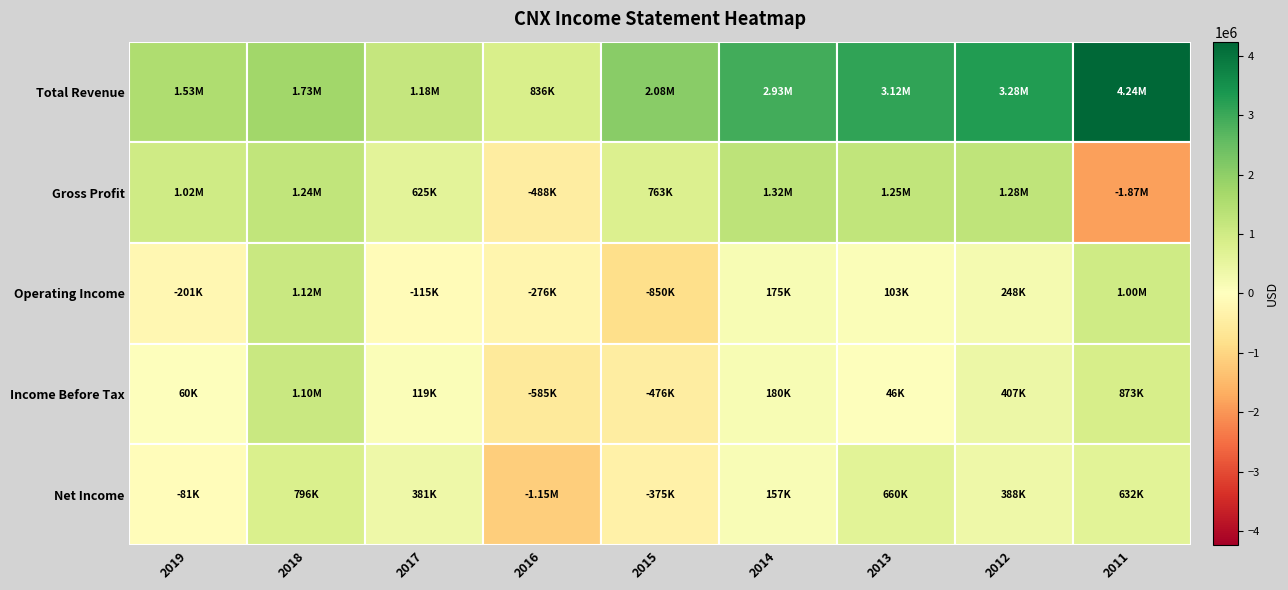

Where does the Gross Profit series first go above 1018700?

2018